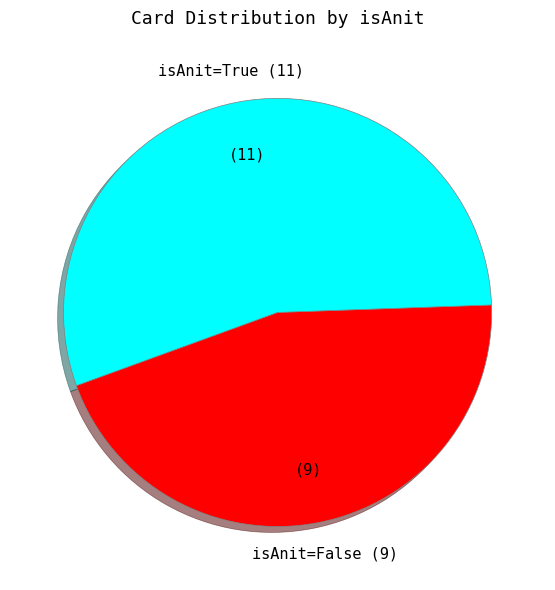

True or false: isAnit=True accounts for 55% of the total.

True